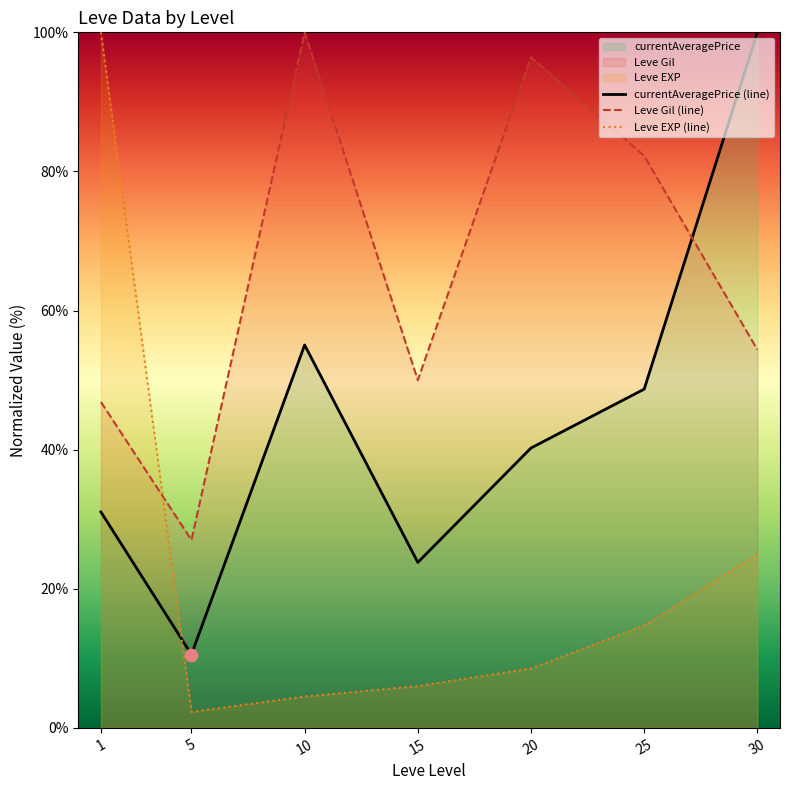

What is the total value across all series at 5?

39.8